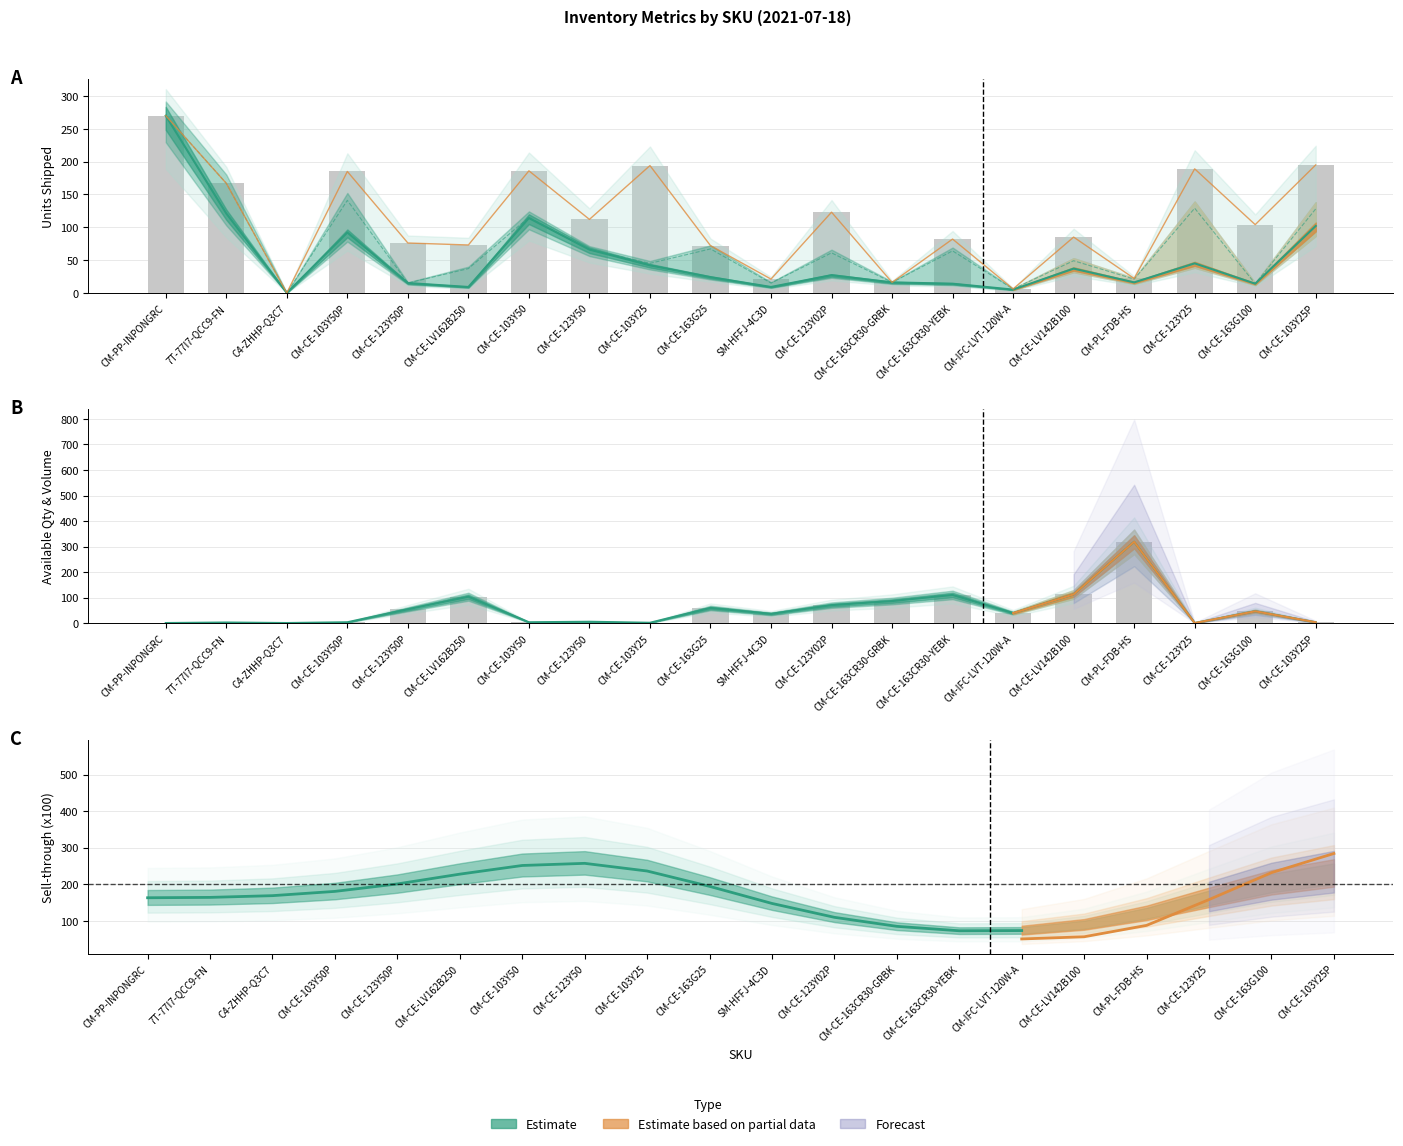

Is it true that units-shipped-last-30-days equals 0 at C4-ZHHP-Q3C7?

True